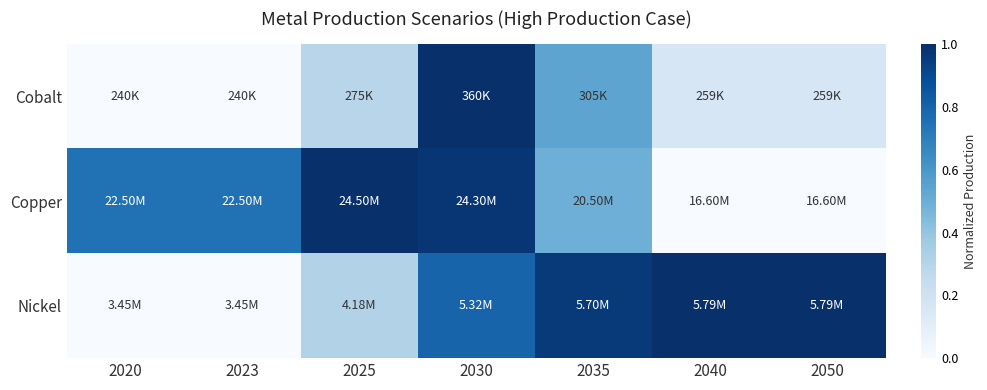

Reading left to right, extract all data points from this chart.

Cobalt: 2020=0.0	2023=0.0	2025=0.3	2030=1.0	2035=0.5	2040=0.2	2050=0.2
Copper: 2020=0.7	2023=0.7	2025=1.0	2030=1.0	2035=0.5	2040=0.0	2050=0.0
Nickel: 2020=0.0	2023=0.0	2025=0.3	2030=0.8	2035=1.0	2040=1.0	2050=1.0